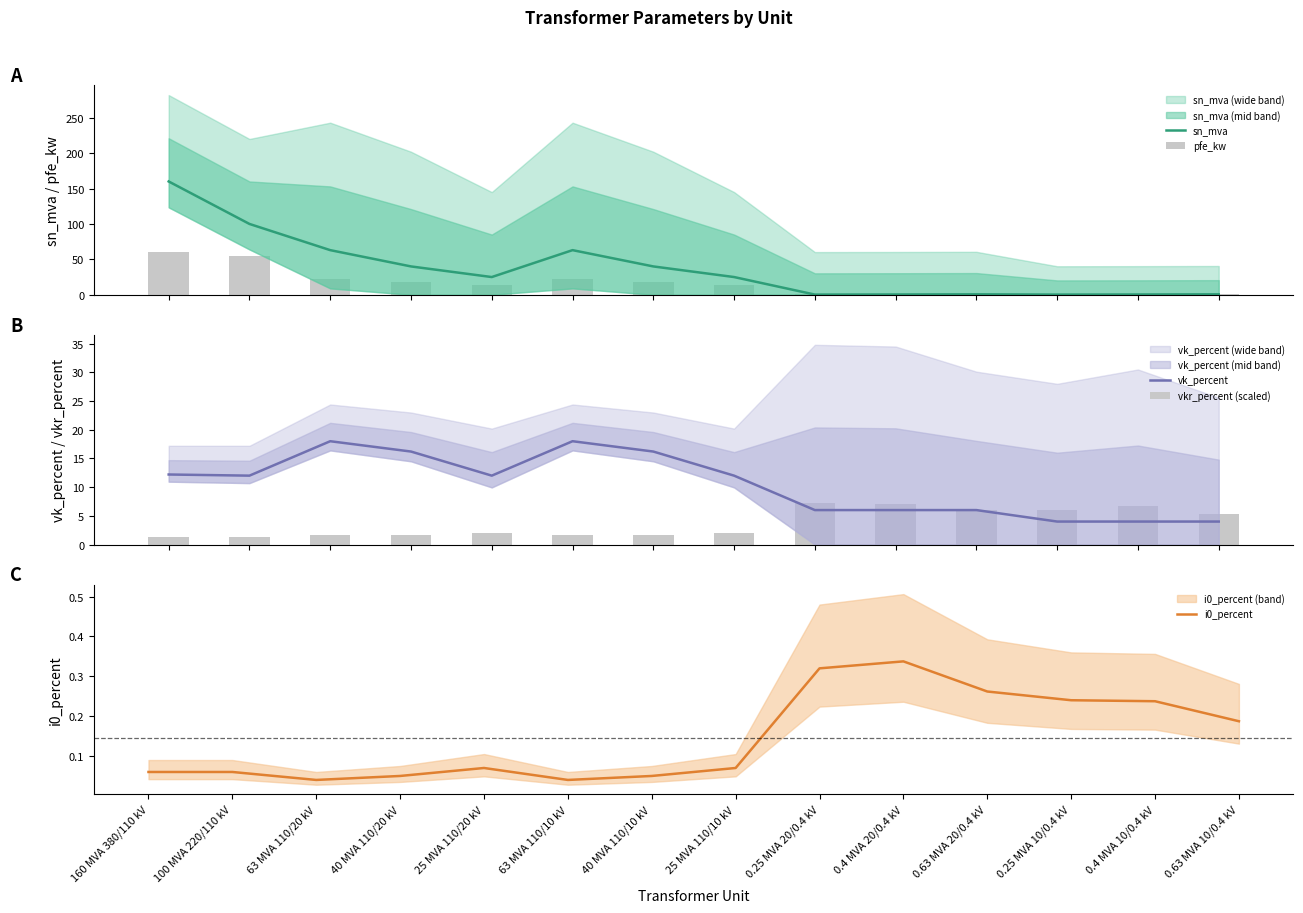

What are all the series names shown in the legend?

sn_mva, pfe_kw, vk_percent, vkr_percent (scaled), i0_percent